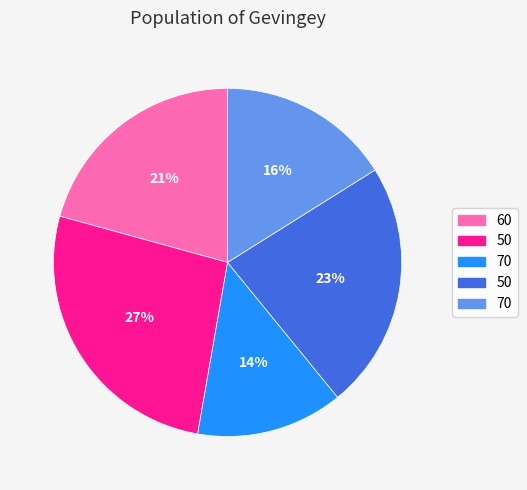

Does any single category account for the majority?

No